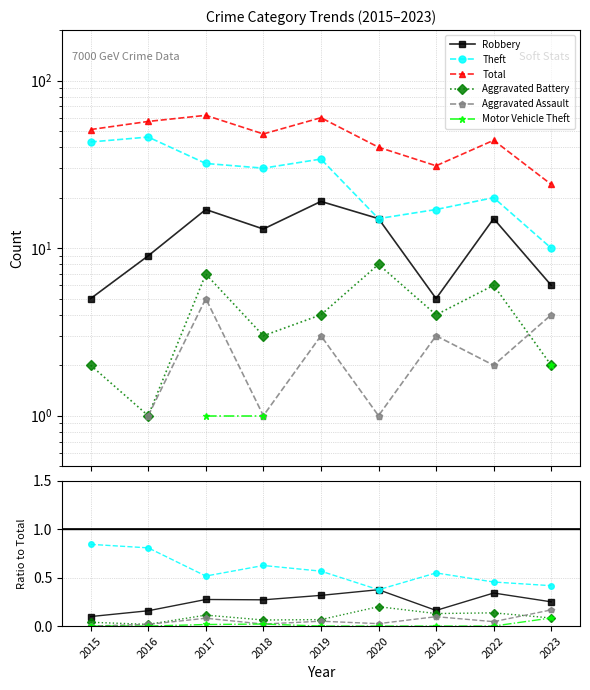

Does the chart have visible grid lines?

Yes